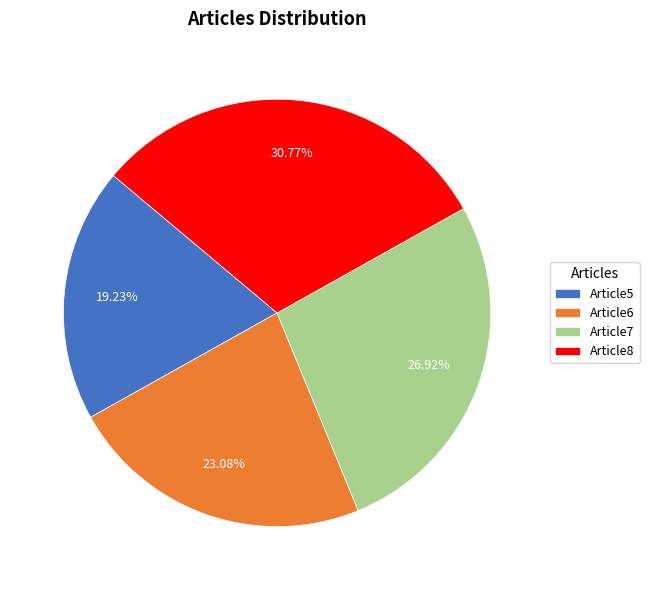

What percentage is NOT represented by Article6?

76.9%